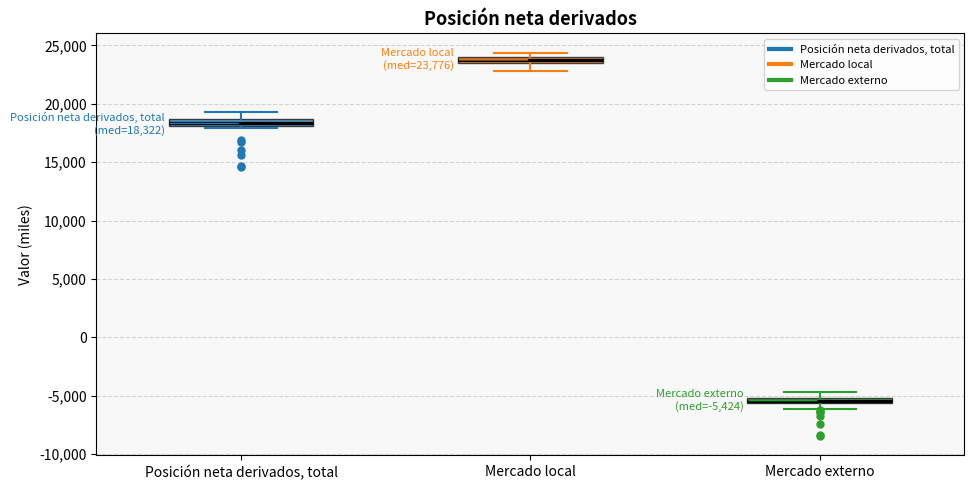

Which box's median line is the highest?

Mercado local